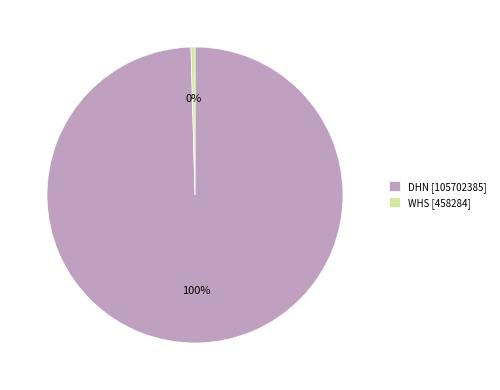

Which slice represents more than half of the pie?

DHN